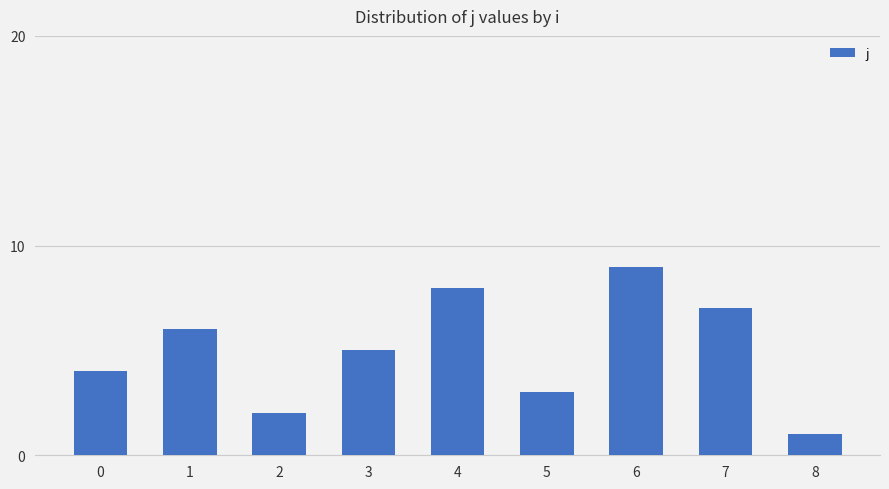

What is the ratio of the value at 6 to the value at 8?

9.0